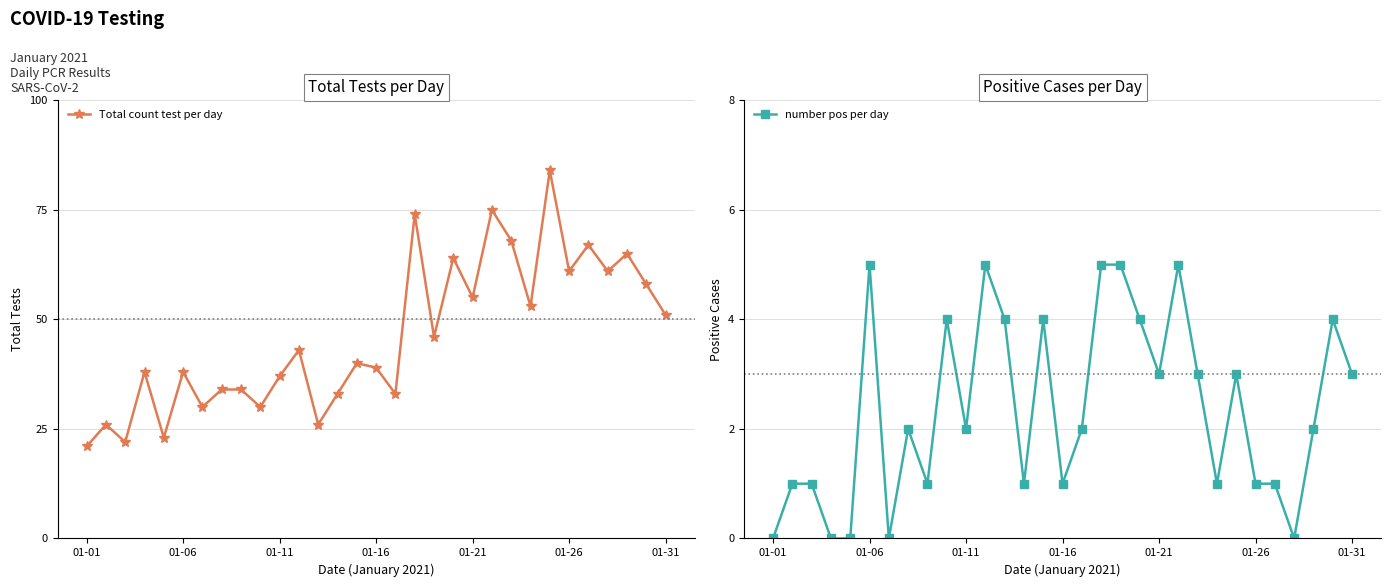

How many categories are shown in the chart?

31